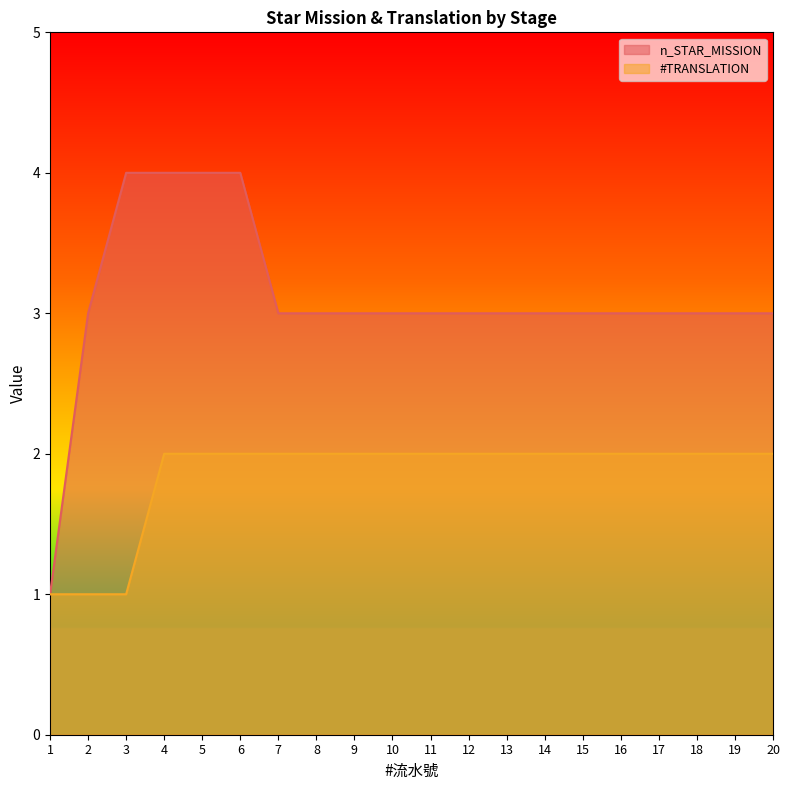

What are all the series names shown in the legend?

n_STAR_MISSION, #TRANSLATION